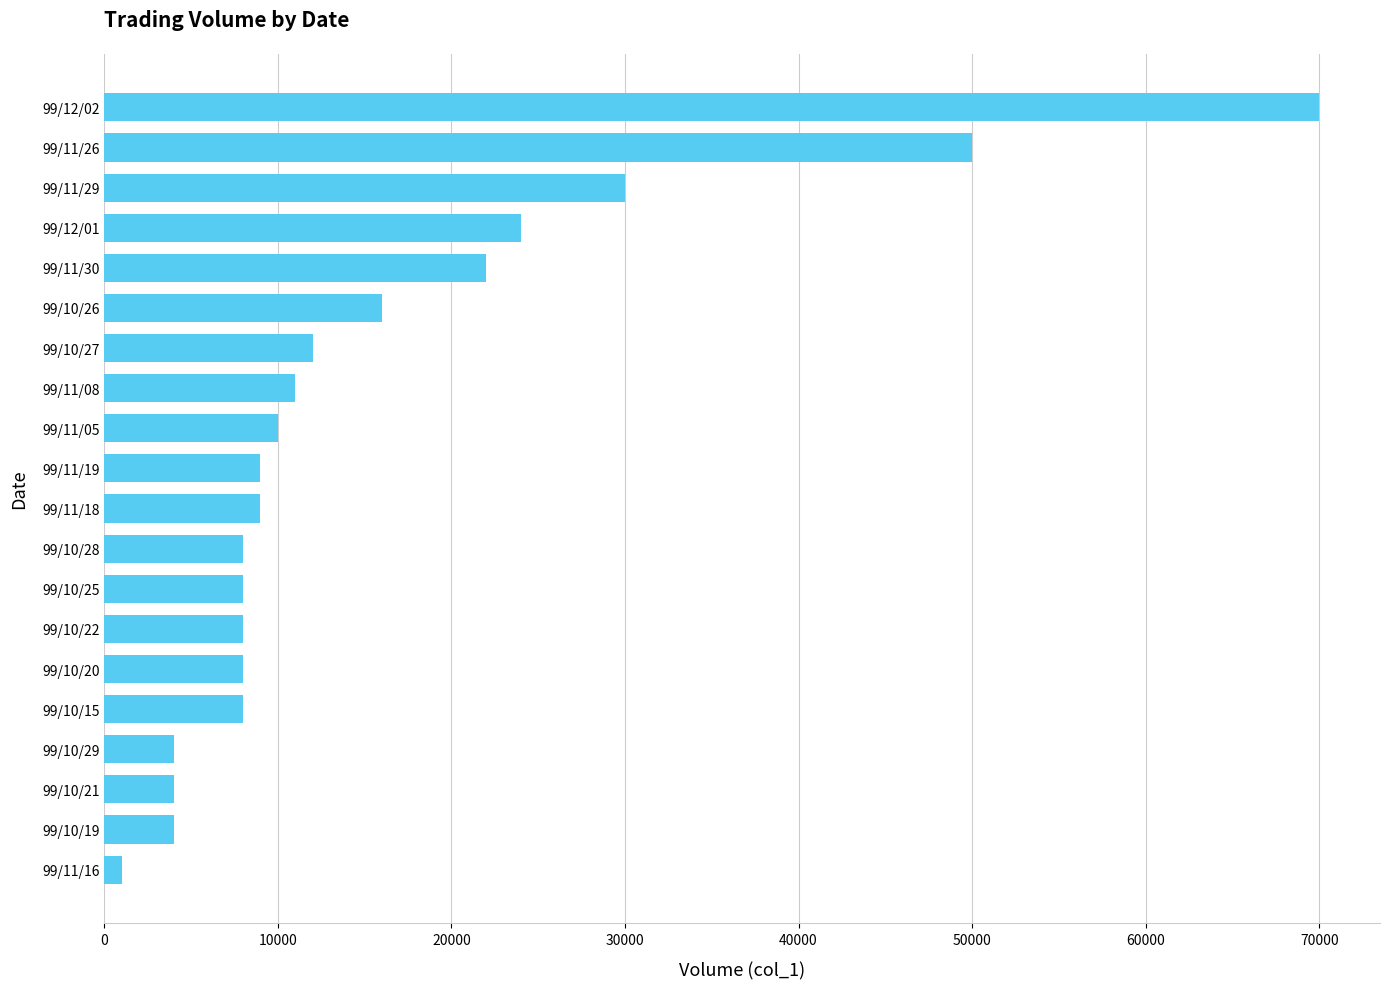

At which label is the value closest to 35500?

99/11/29